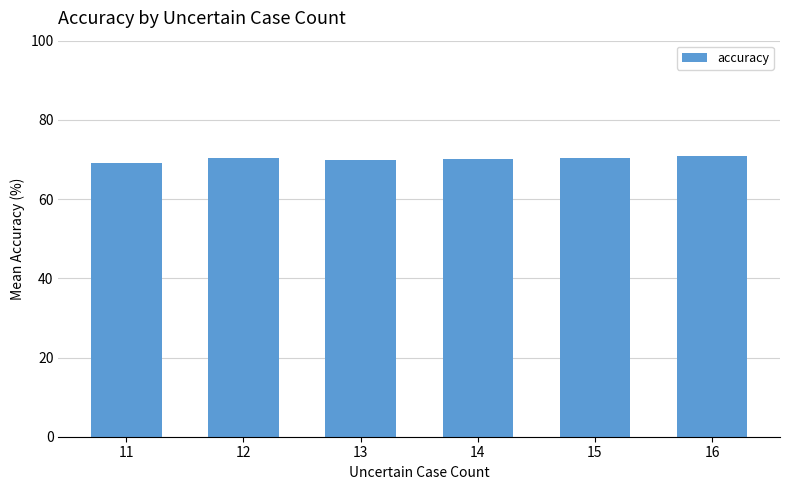

Where is the data nearest to the value 69?

11